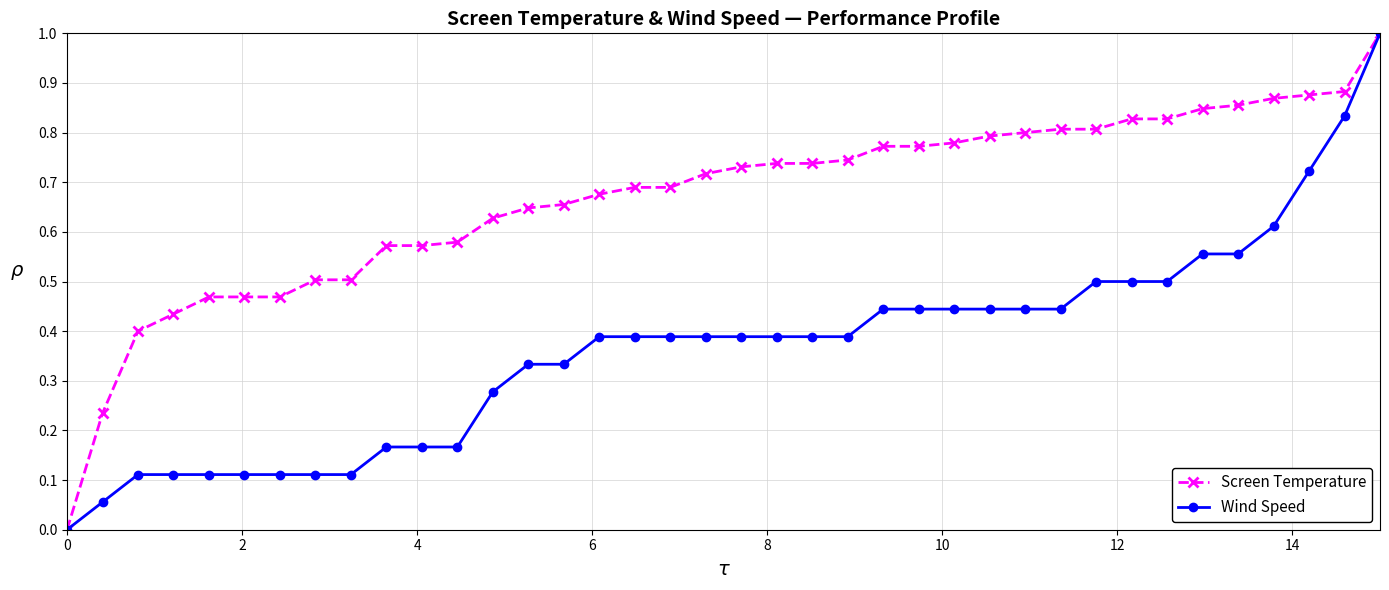

What is the maximum value shown in the chart?

1.0